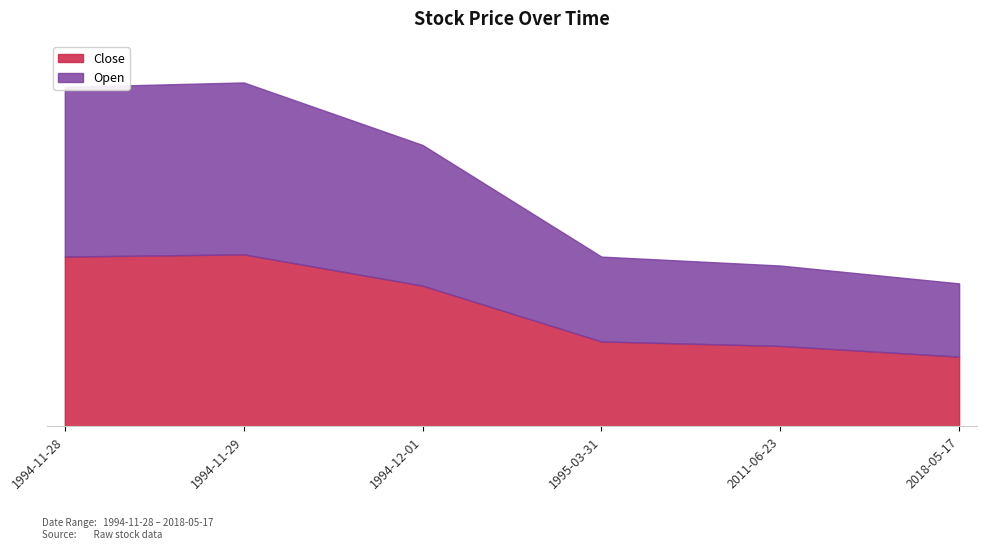

What is the difference between the Open values at 1995-03-31 and 1994-11-28?

19.0